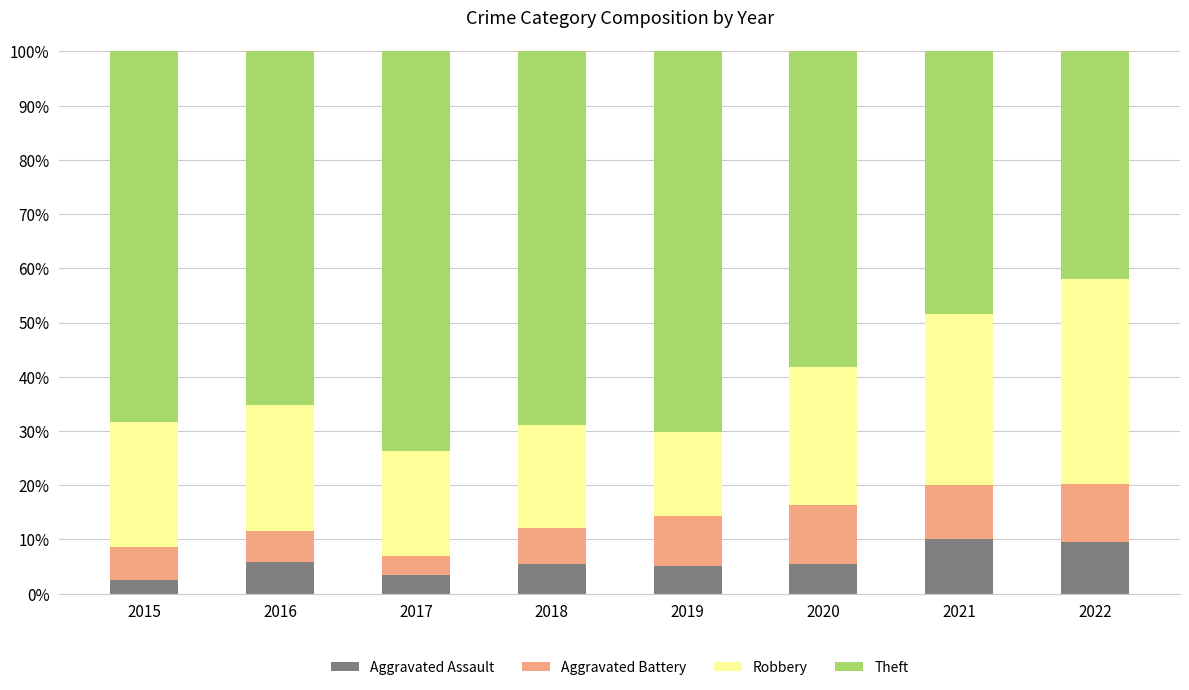

At which label does Aggravated Assault first exceed 5?

2016